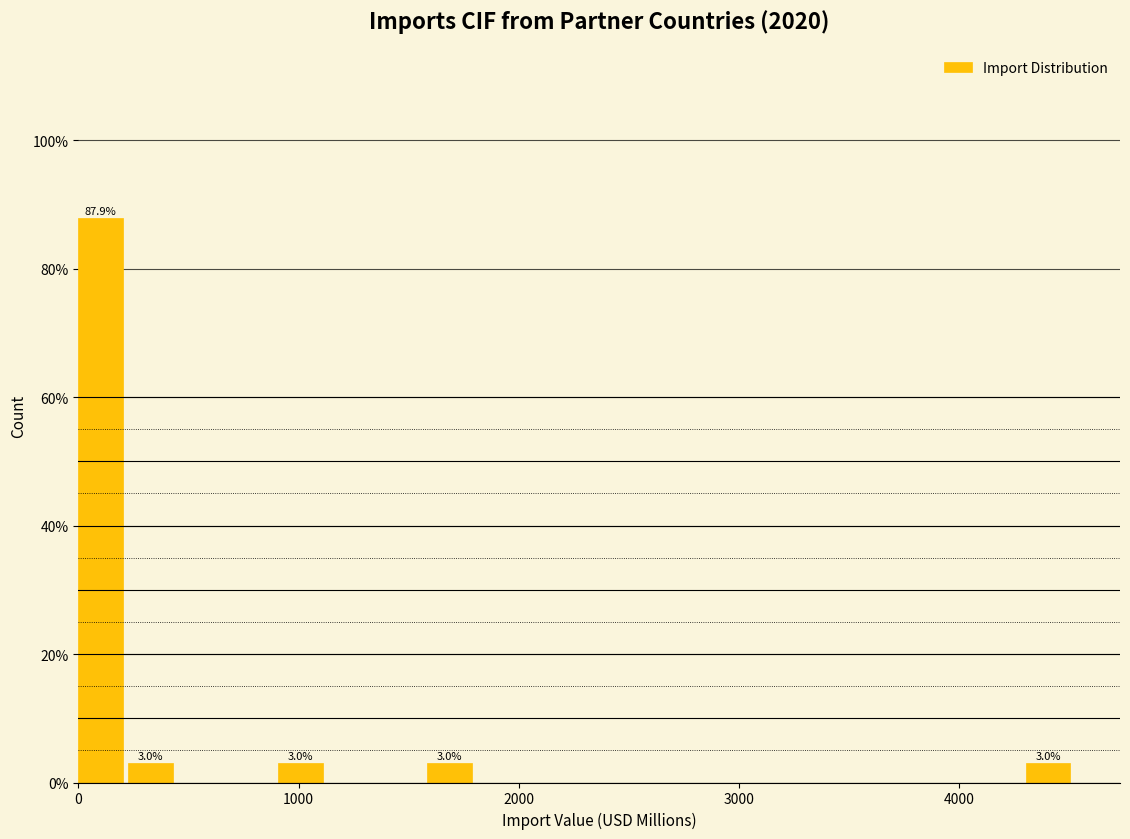

Read against the x-axis, roughly where is the centre of the tallest bar?

100